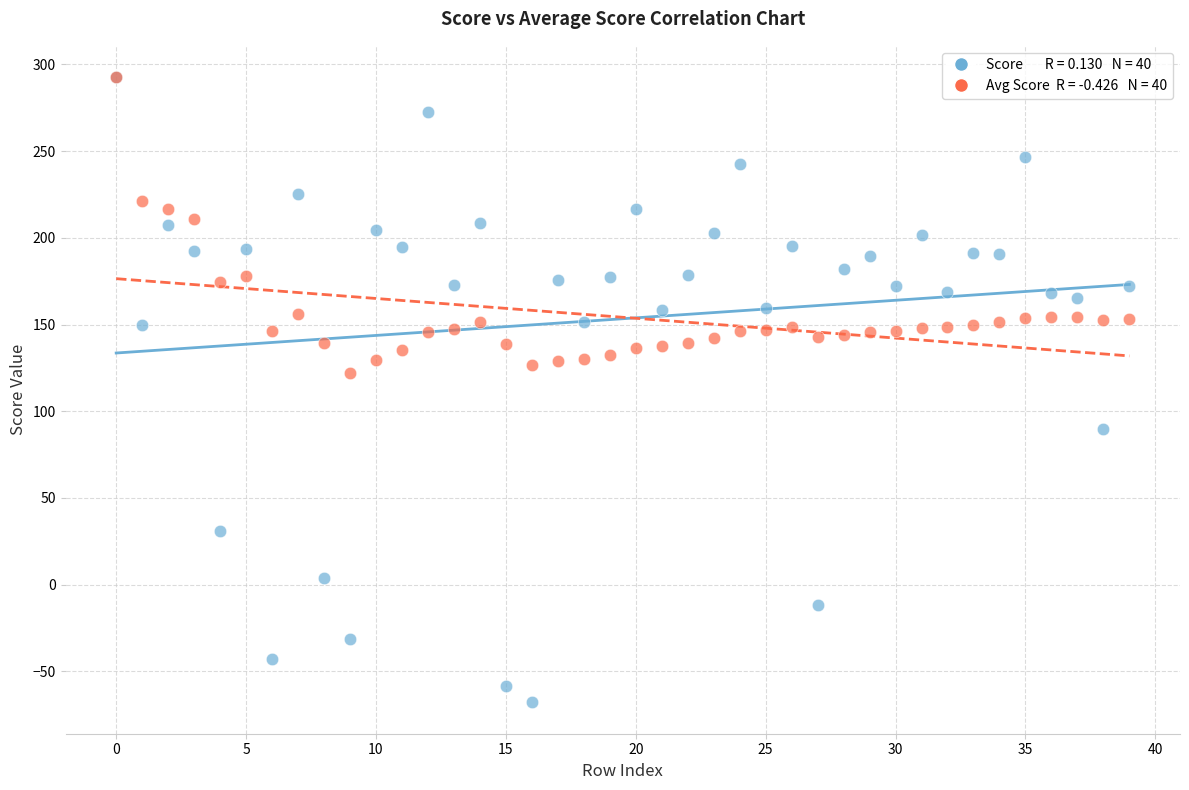

Across all series, what Y value is closest to 112?

122.2